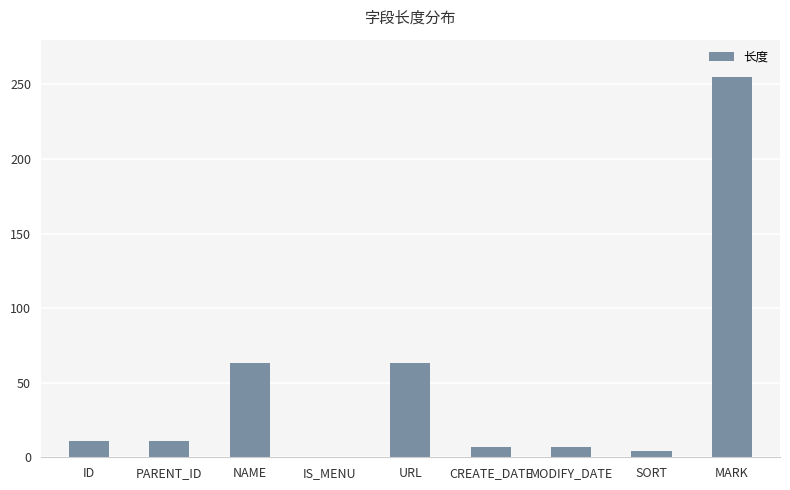

Between MARK and CREATE_DATE, which is larger?

MARK